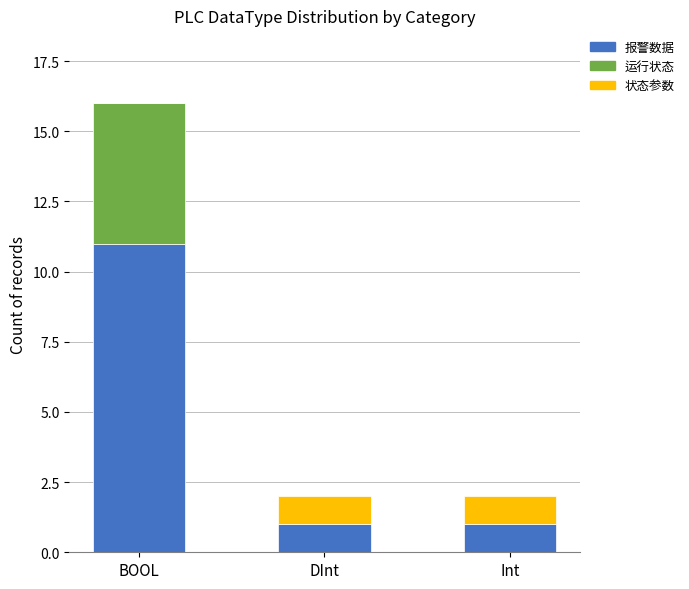

At which category is the sum across all series the highest?

BOOL